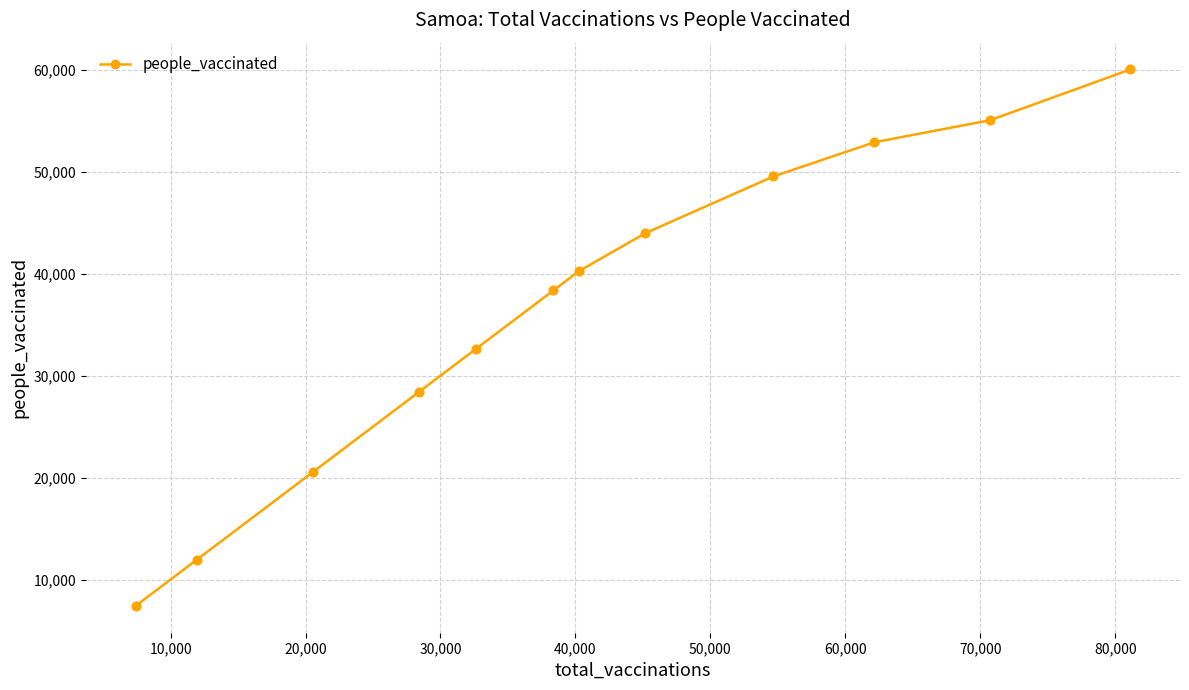

True or false: there are more than 0 points higher than both neighbors.

False